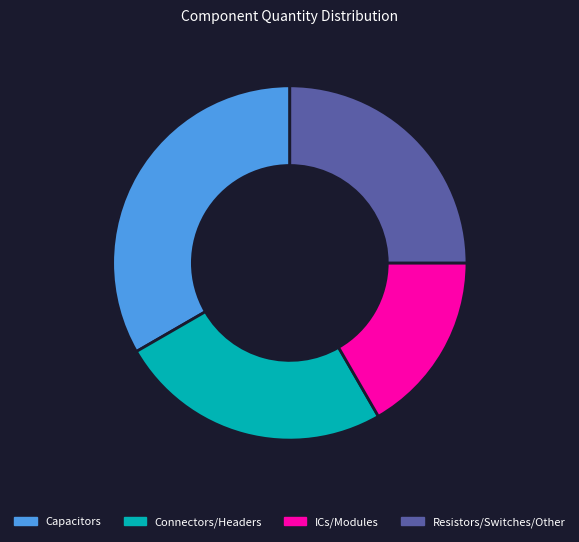

How many segments does this pie chart have?

4